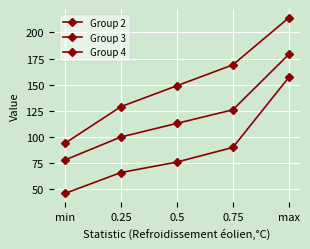

What is the sum of the Group 2 values at 0.5 and max?

233